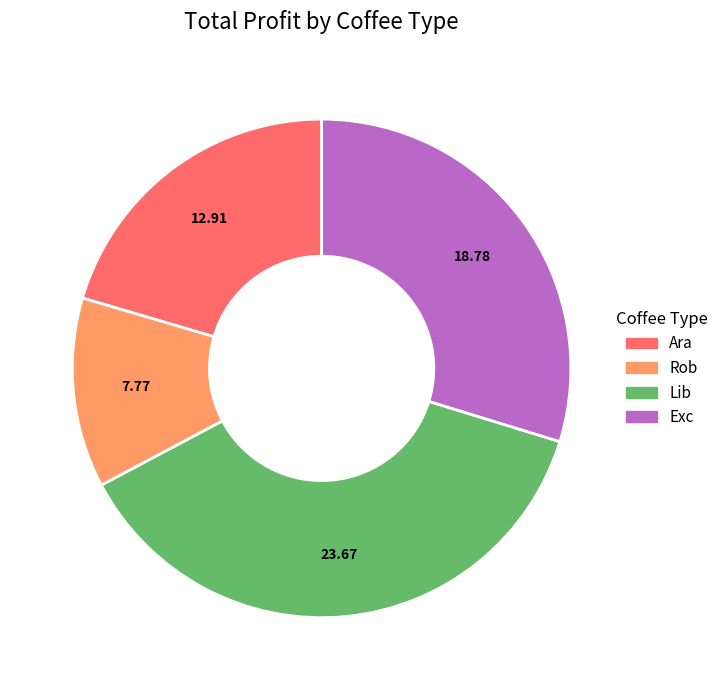

Is there a majority slice in this chart?

No